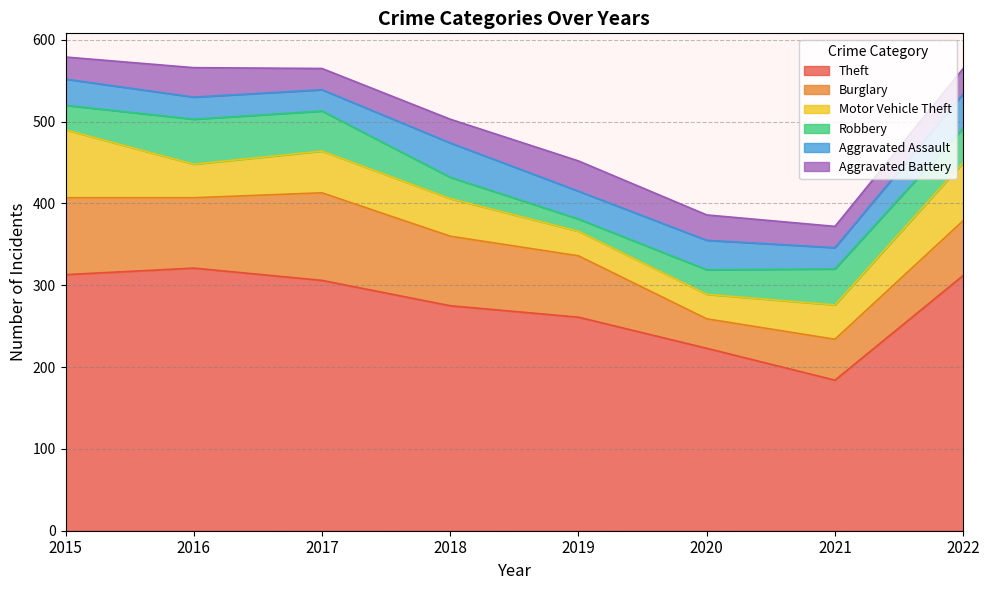

True or false: Theft has more than 1 interior local peaks.

False